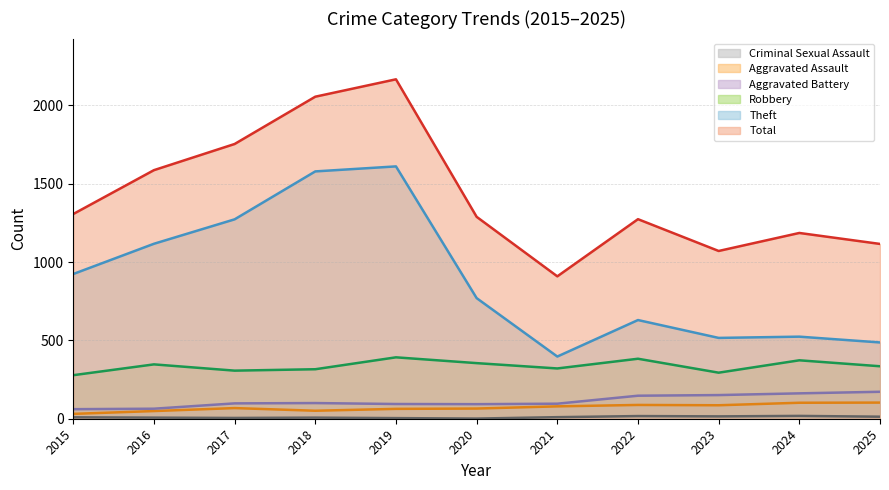

What is the total value across all series at 2022?

2539